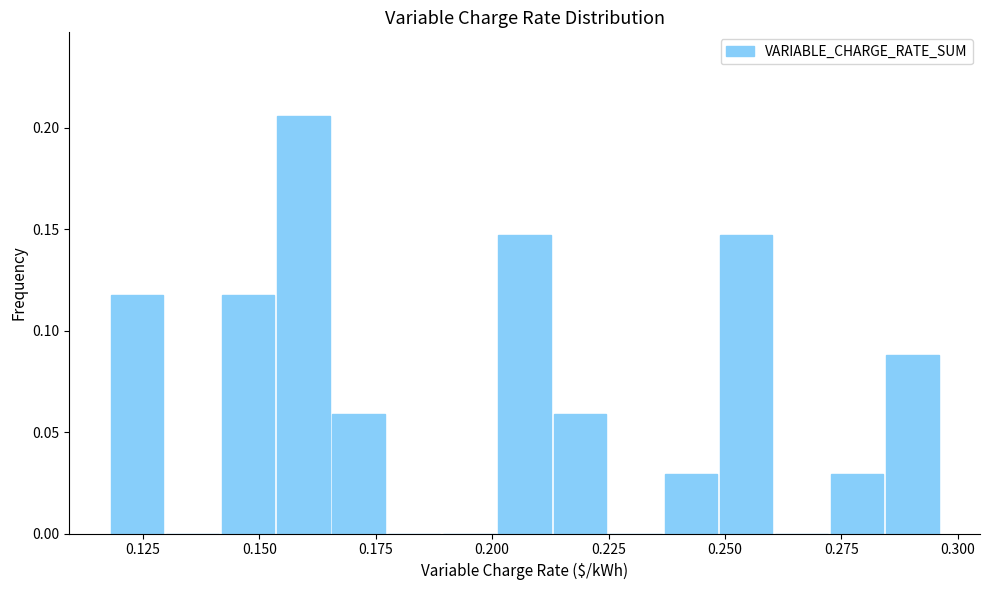

Read against the x-axis, roughly where is the centre of the tallest bar?

0.160